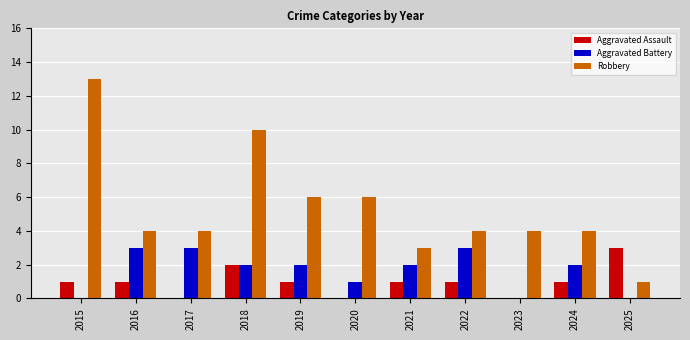

Is the value of Aggravated Assault at 2020 greater than the value of Aggravated Battery at 2017?

No